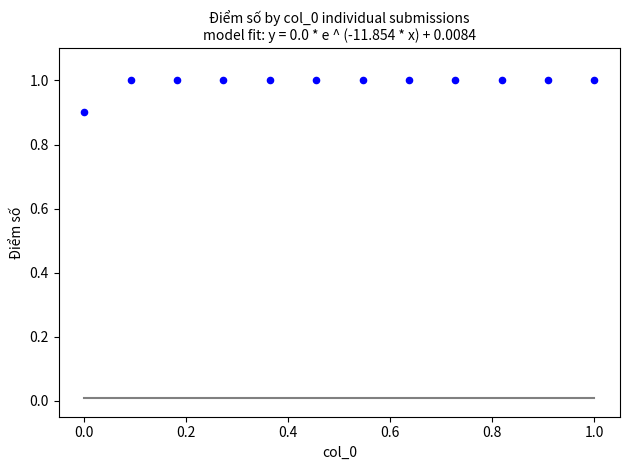

What Y value in the scatter plot is closest to 0?

0.9